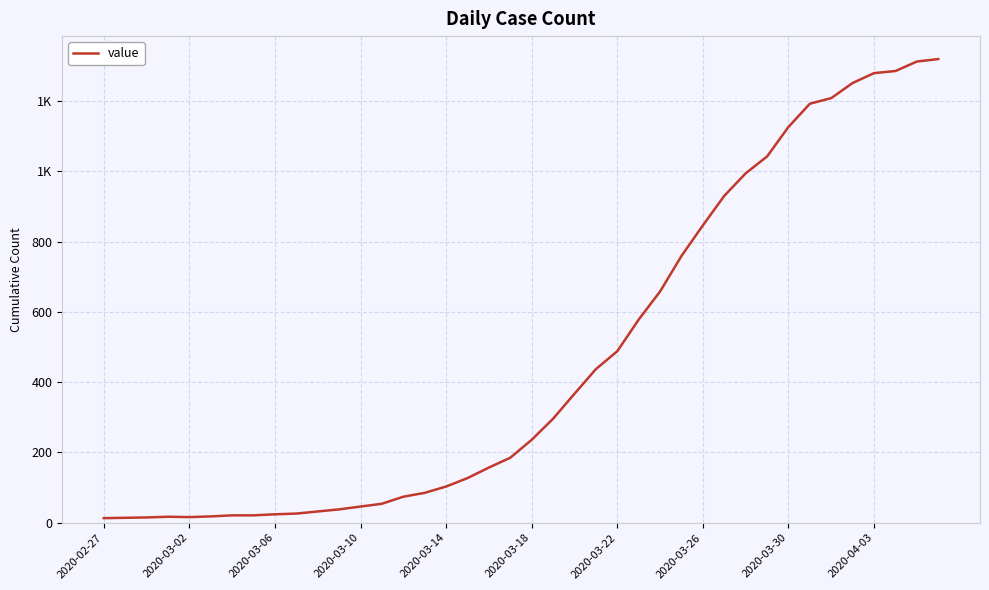

Is this an area chart (filled region under the line)?

No